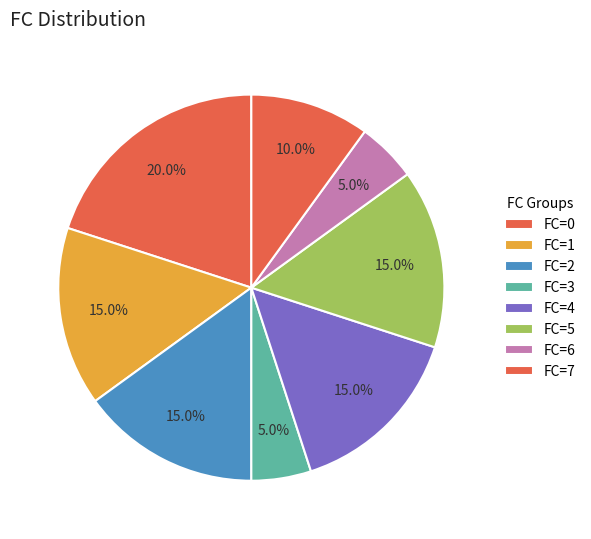

Is the sum of FC=0 and FC=1 greater than half?

No